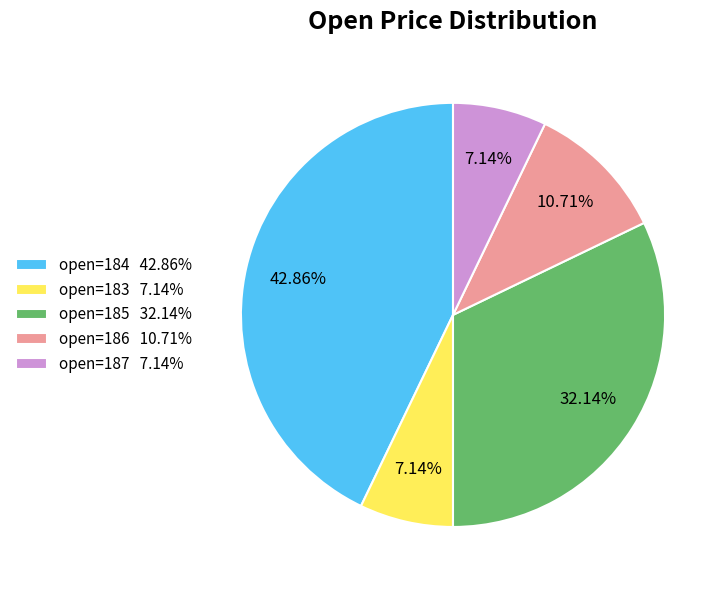

Combined, do open=187 7.14% and open=185 32.14% account for over 50%?

No